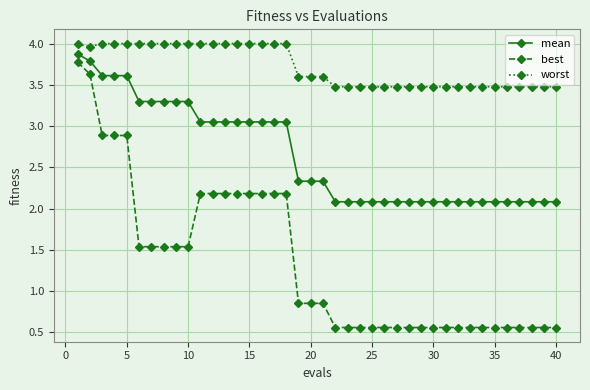

What is the difference between the maximum and minimum values in the worst series?

0.5